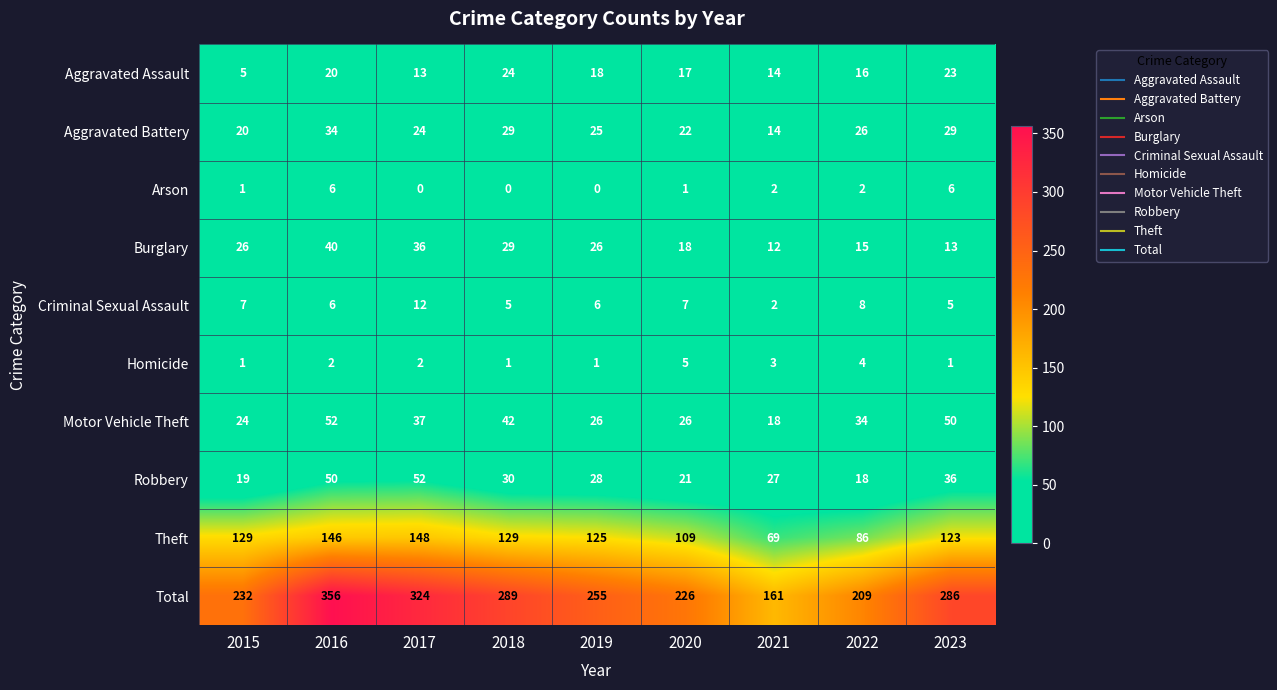

Rank the series at 2022 from lowest to highest value.

Arson, Homicide, Criminal Sexual Assault, Burglary, Aggravated Assault, Robbery, Aggravated Battery, Motor Vehicle Theft, Theft, Total